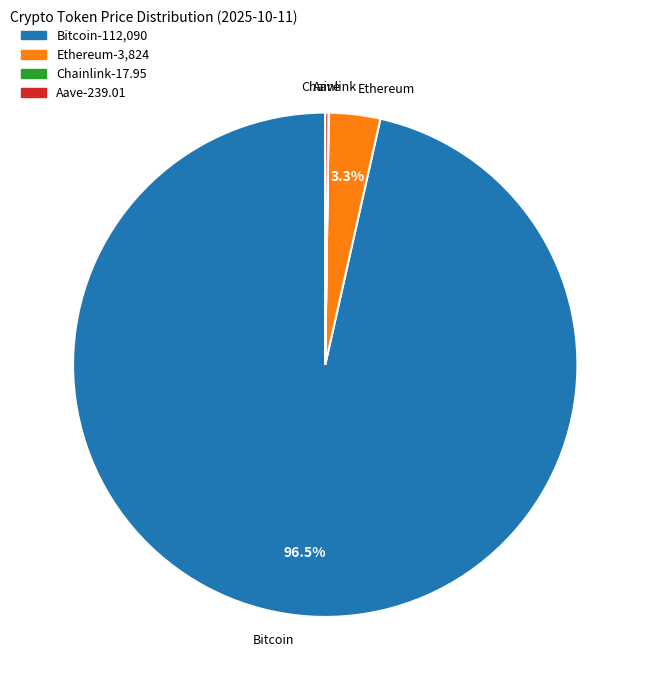

Does Ethereum account for over 50% of the chart?

No